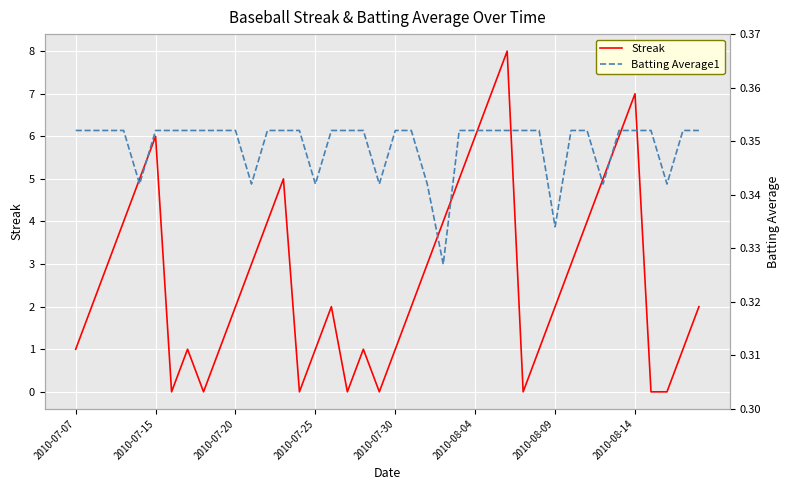

At how many categories does at least one series exceed 1?

24